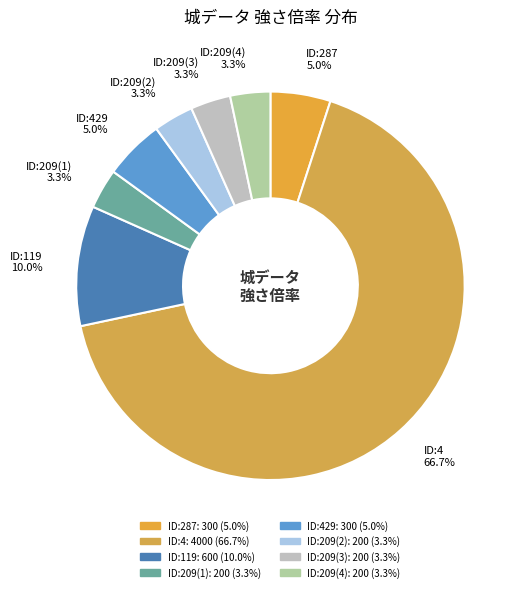

Is there any slice that represents more than half of the pie?

Yes